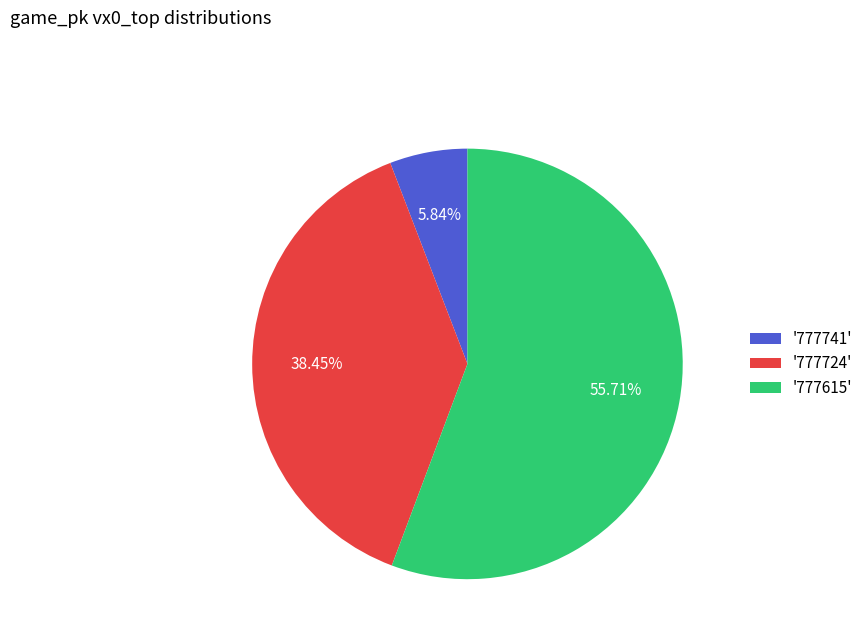

Between '777724' and '777741', which is larger?

'777724'